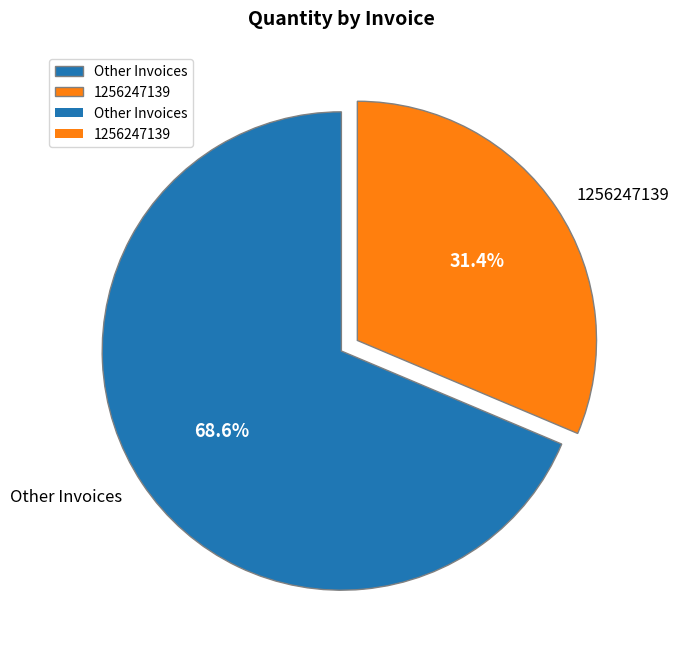

Does any single category account for the majority?

Yes